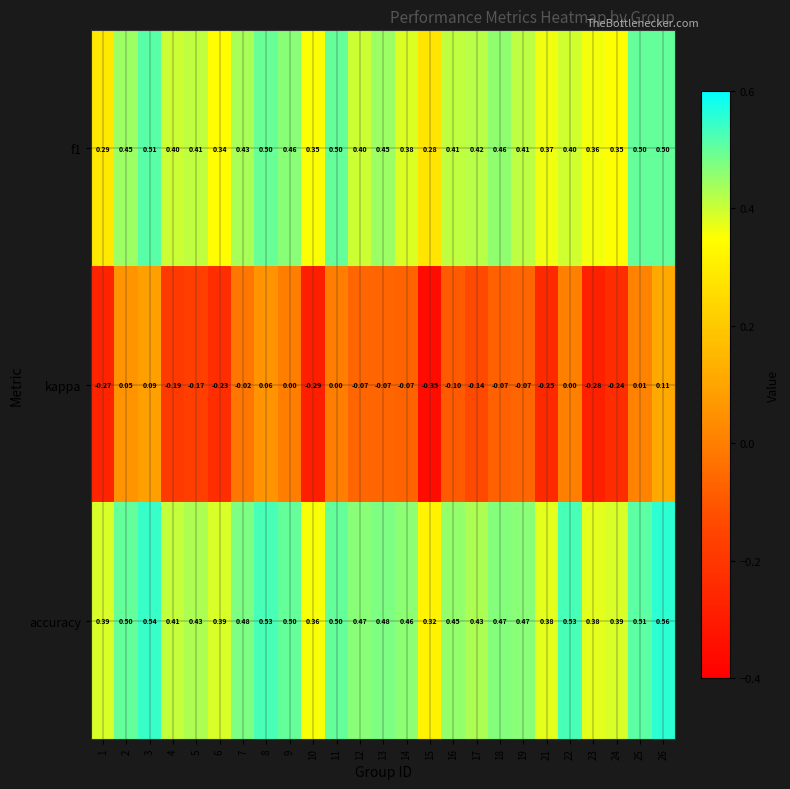

Count the number of categories in the chart.

25